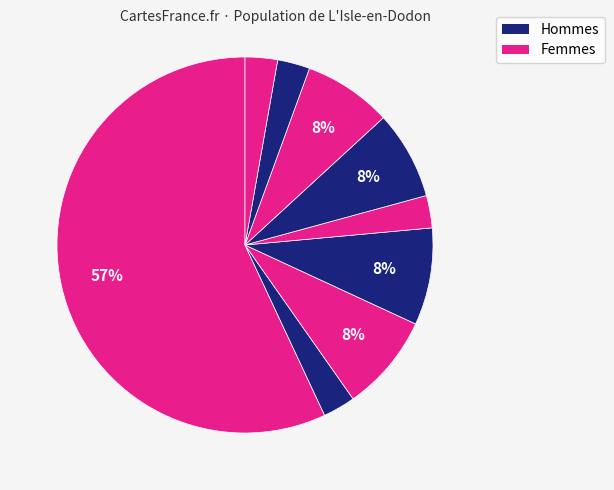

Is there any slice that represents more than half of the pie?

Yes